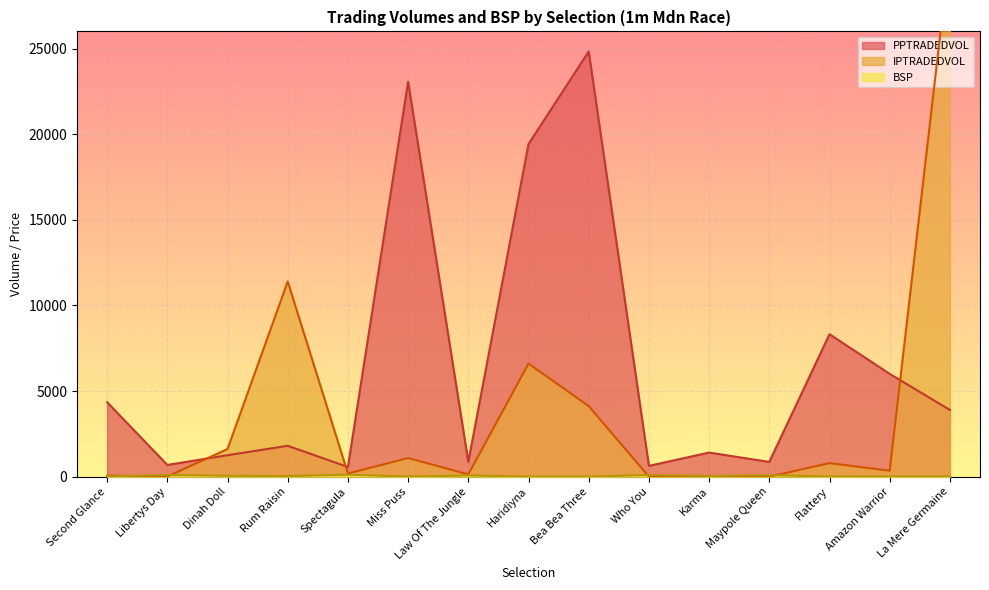

At which category does BSP reach its first local valley?

Rum Raisin